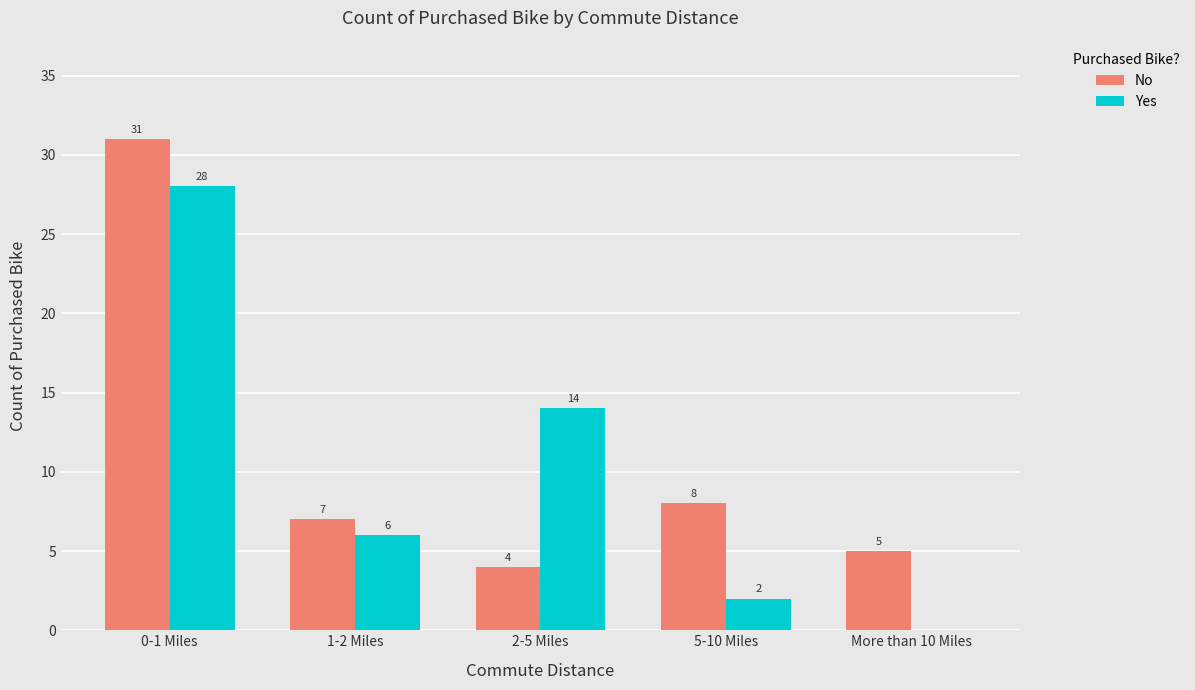

At which category is the sum across all series the highest?

0-1 Miles